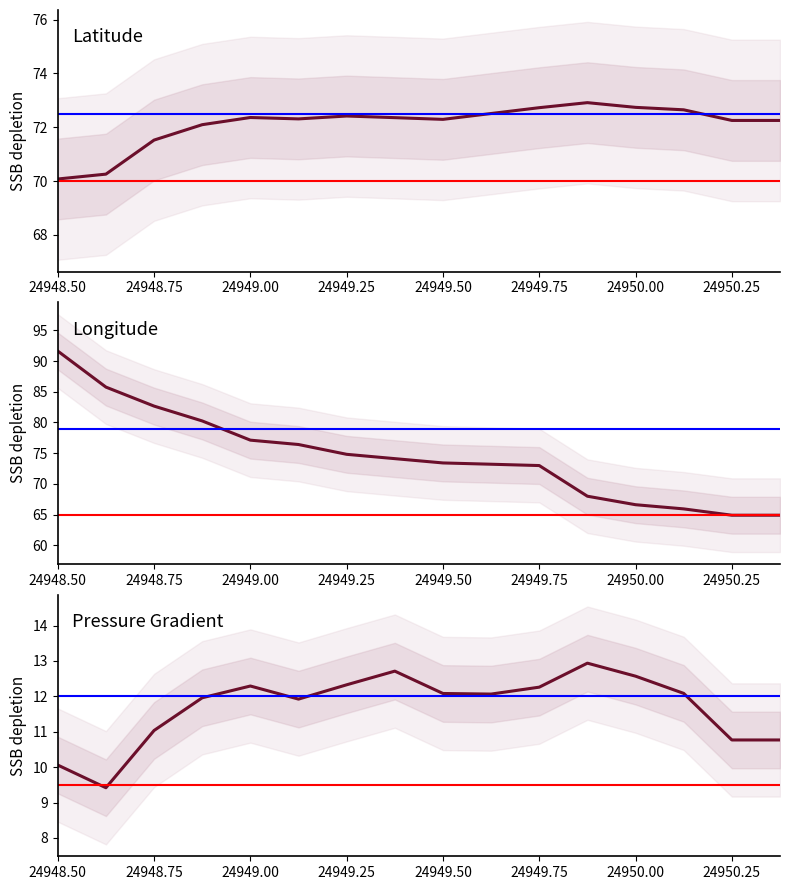

How many lines are shown in the chart?

3